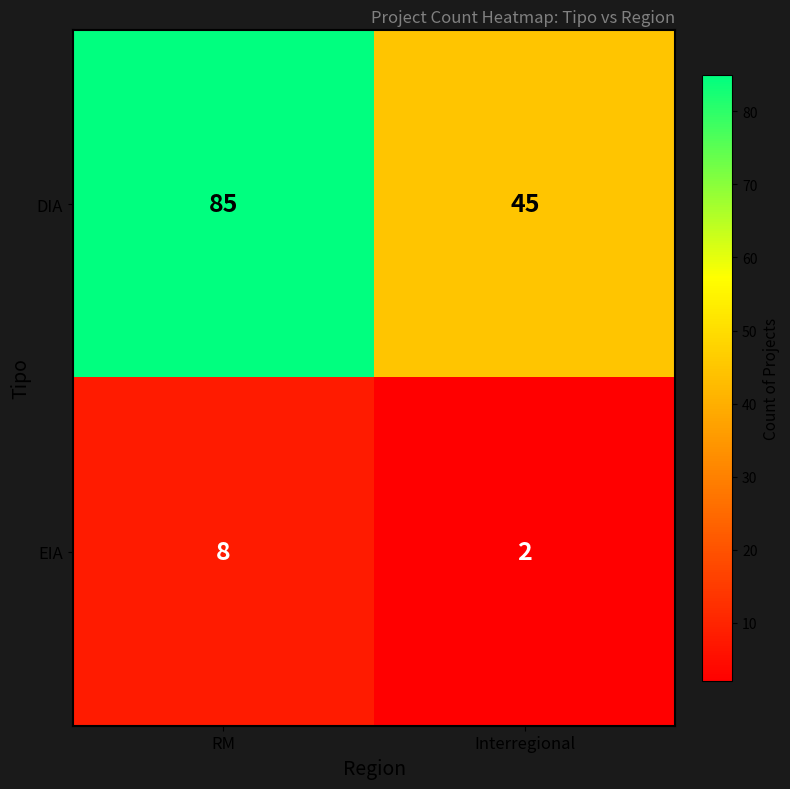

What is the approximate value of EIA at RM?

8